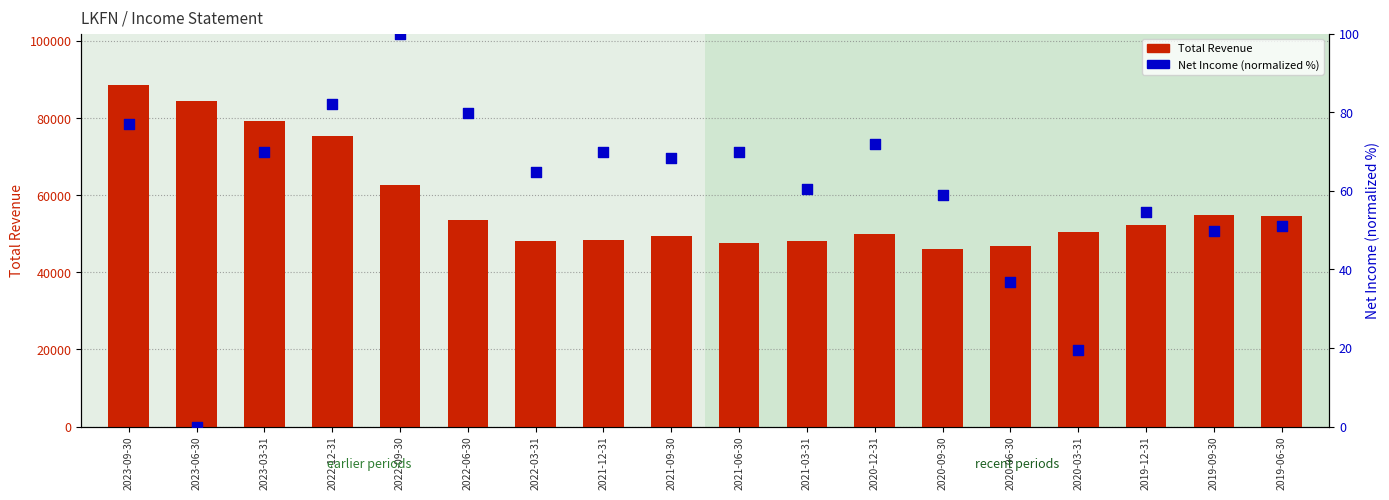

Which series reaches the minimum Y coordinate?

Net Income (norm)